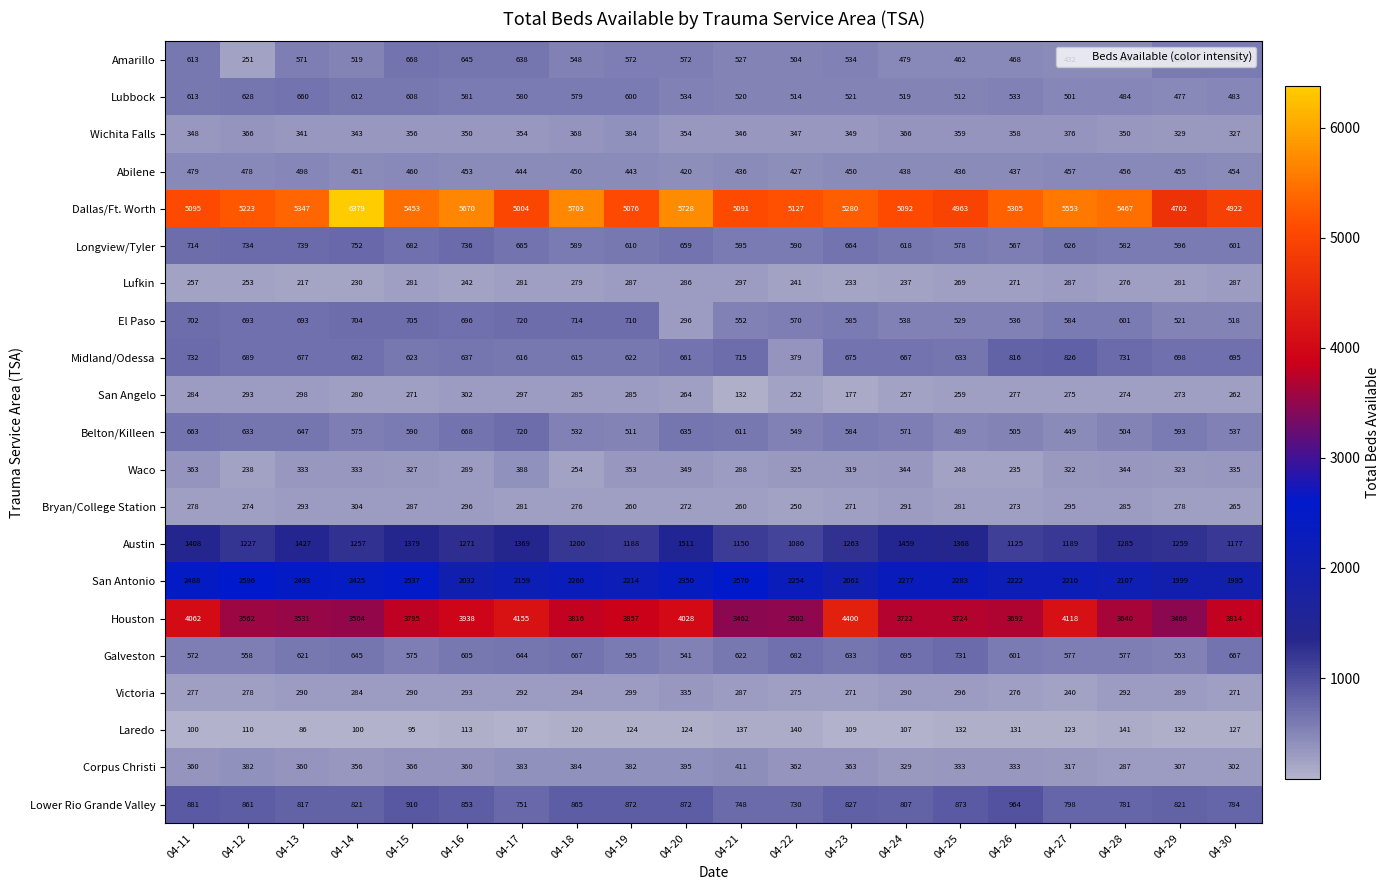

What is the difference between the San Angelo values at 04-15 and 04-23?

94